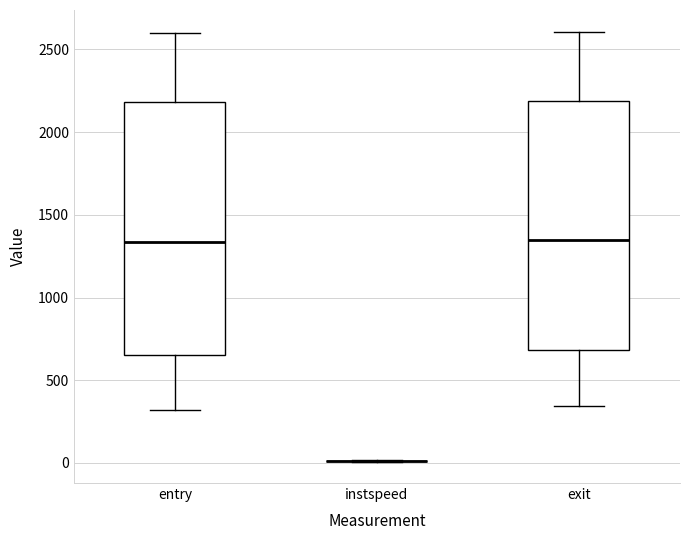

Where does the upper whisker of the box for exit end on the y-axis? The values are not printed on the chart, so give them approximately, as read against the axis.

2600